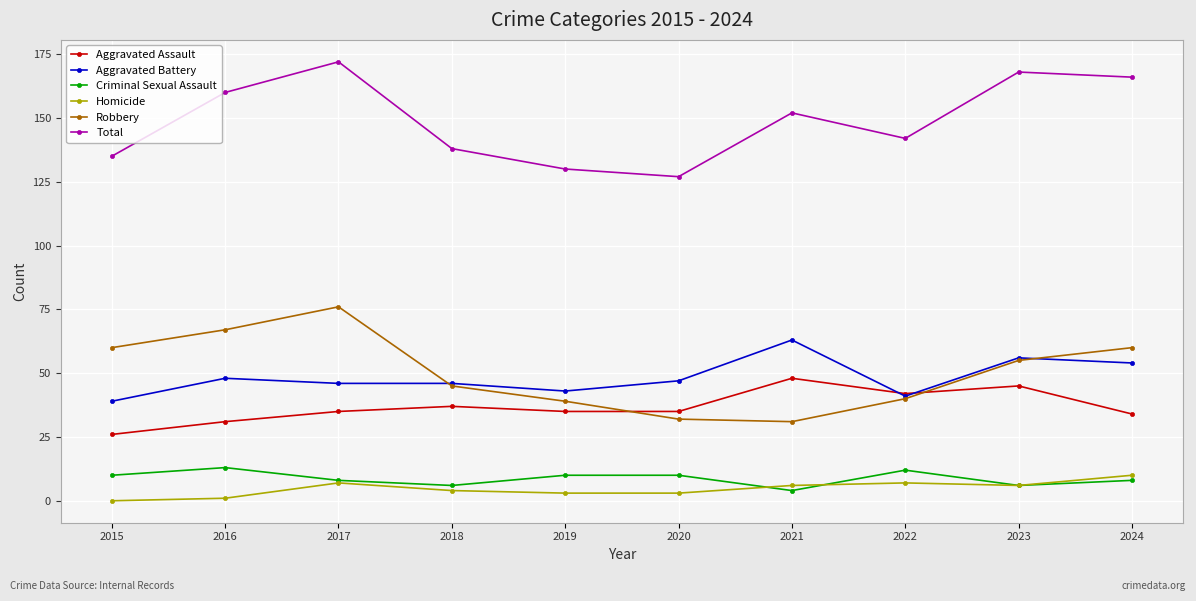

Read the Criminal Sexual Assault value at 2021.

4